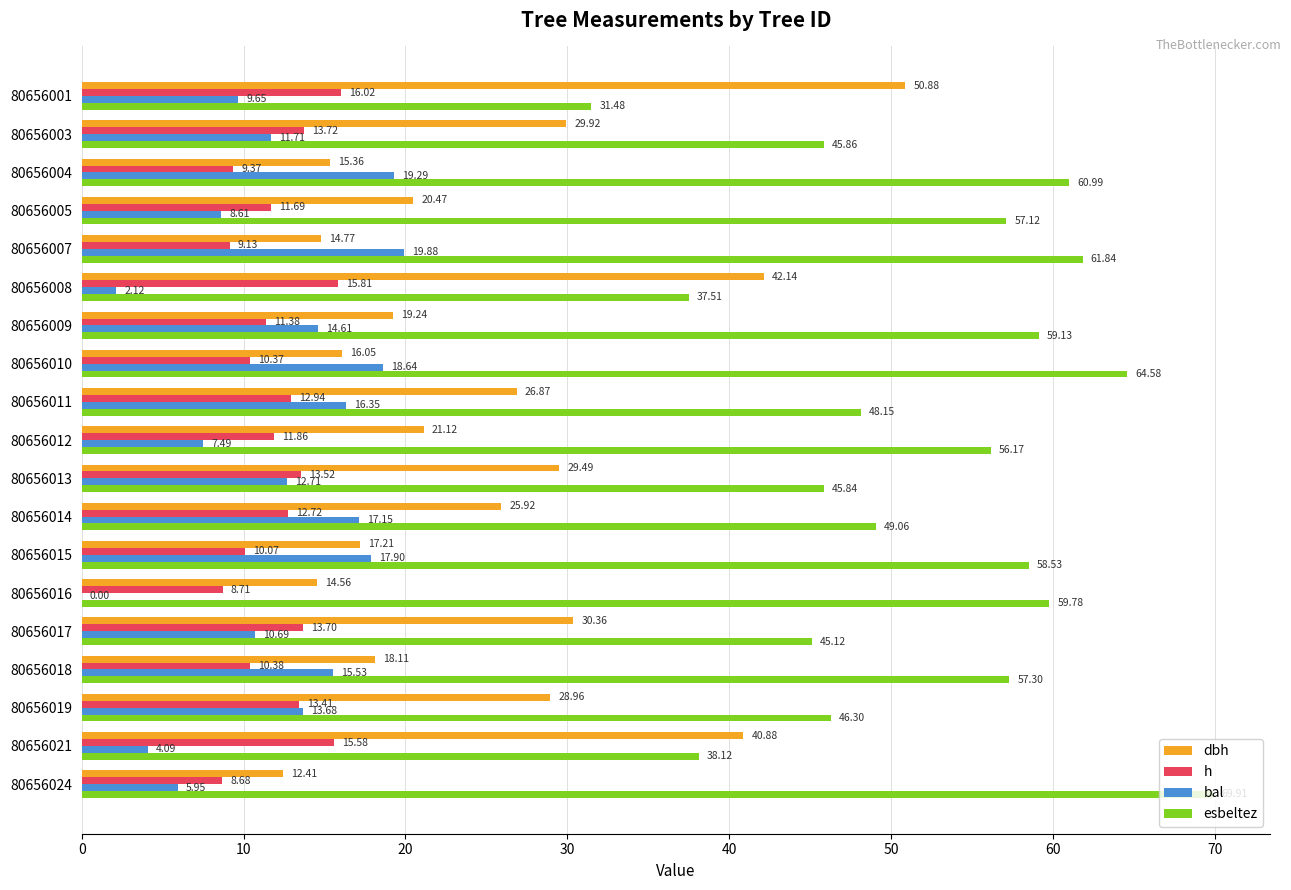

What is the total value across all series at 80656017?

99.9